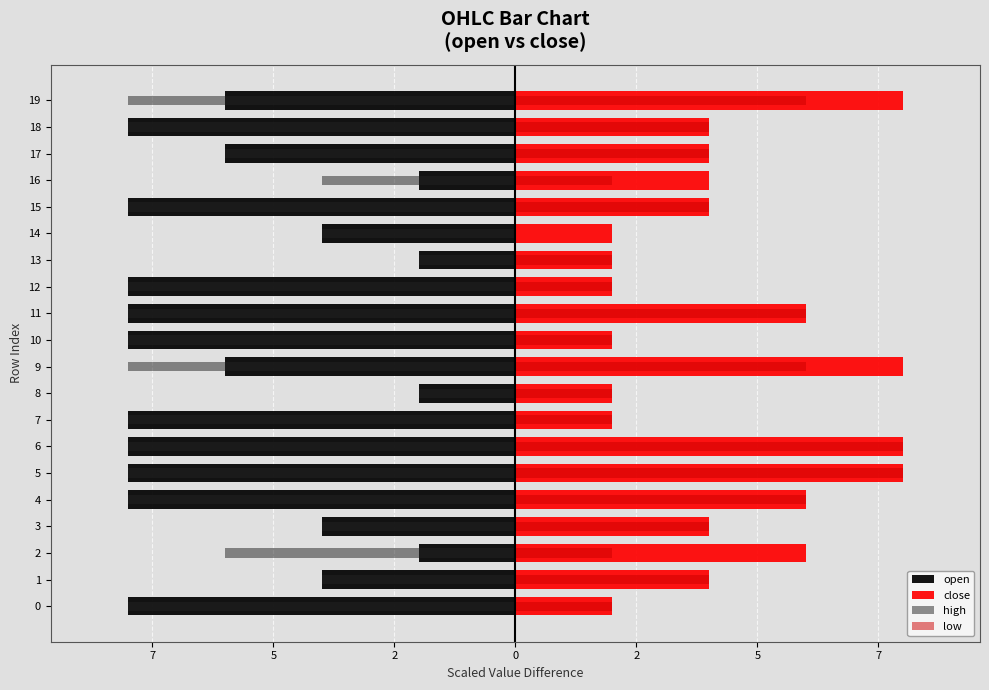

What are all the series names shown in the legend?

open, close, high, low